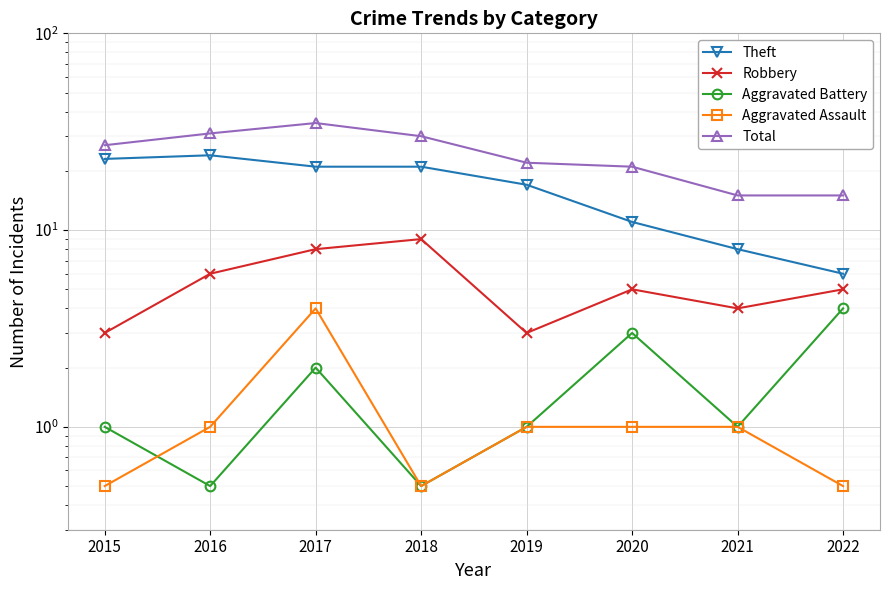

At which label does Aggravated Assault first exceed 1?

2017